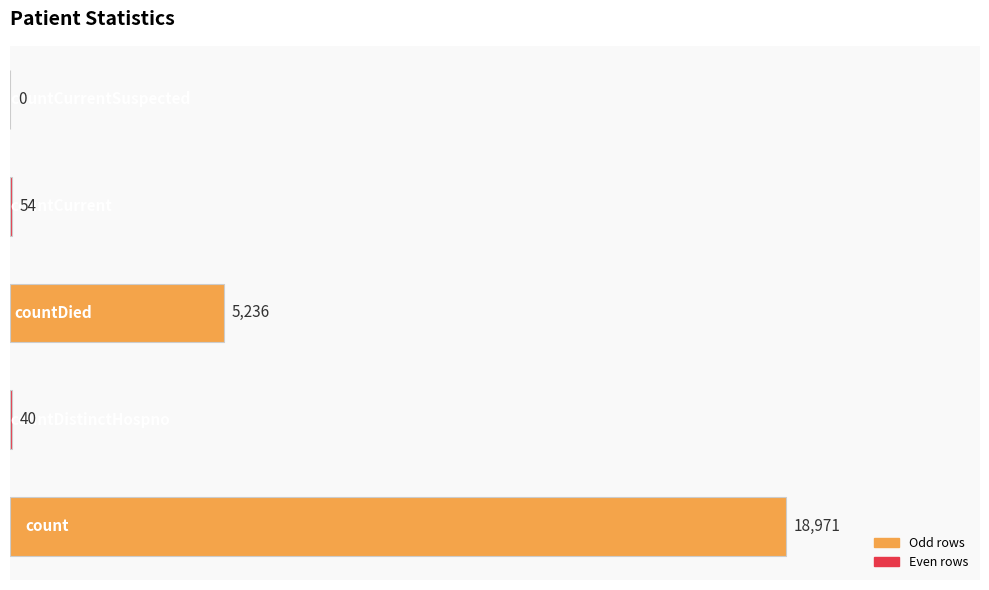

What is the sum of all values?

24301